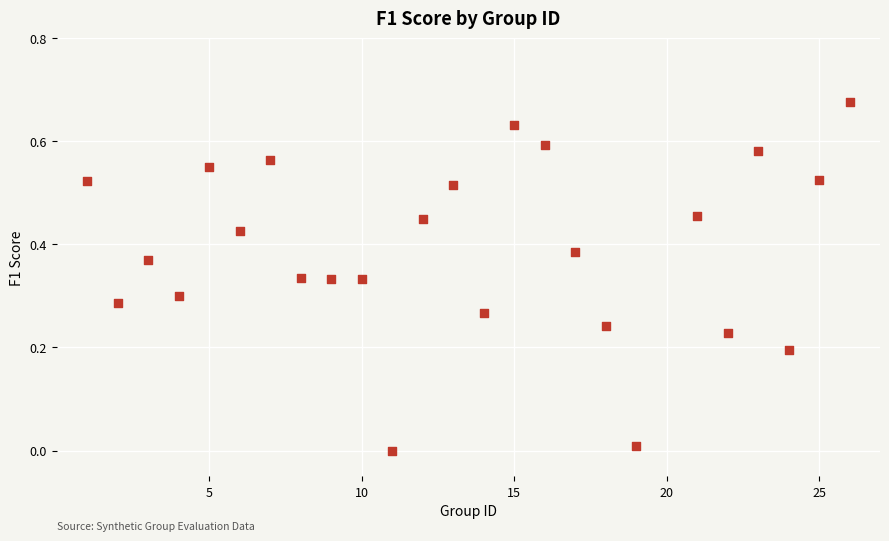

What is the range of X values (max minus min)?

25.0